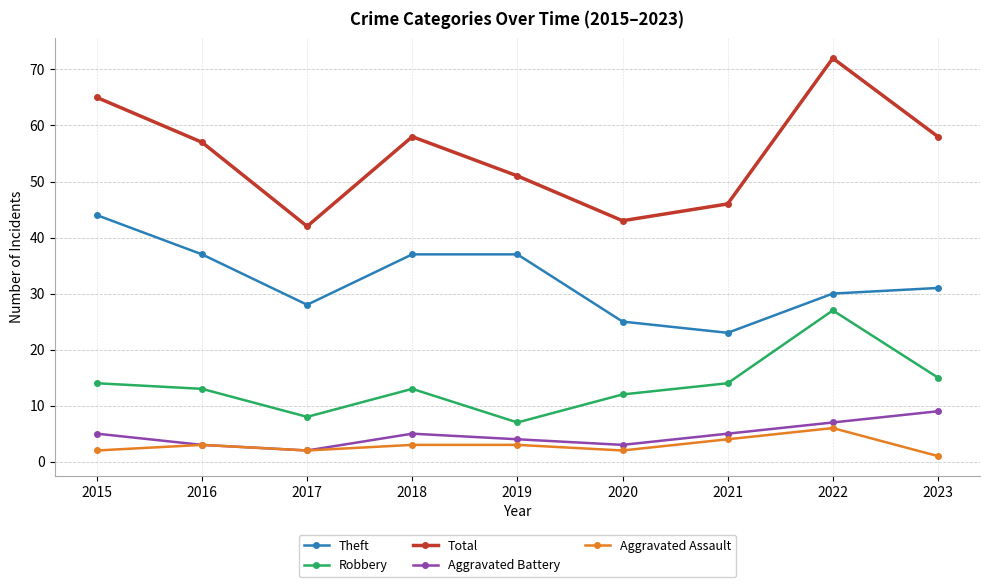

At which label does Robbery first exceed 13?

2015